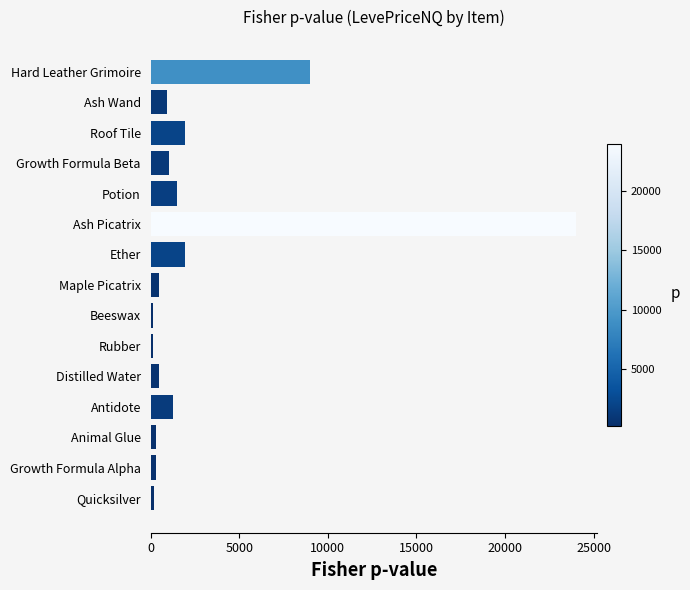

The chart shows a value of 1963.3 at Roof Tile. True or false?

True